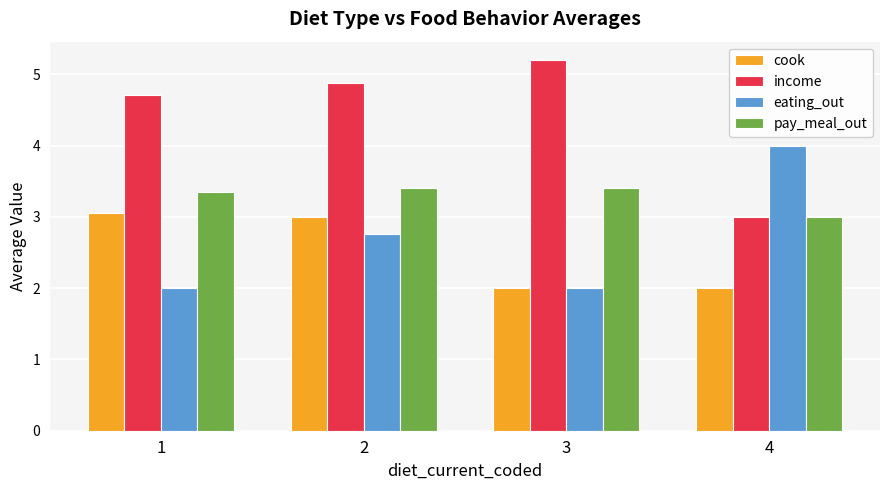

What value does the eating_out series have at 4?

4.0